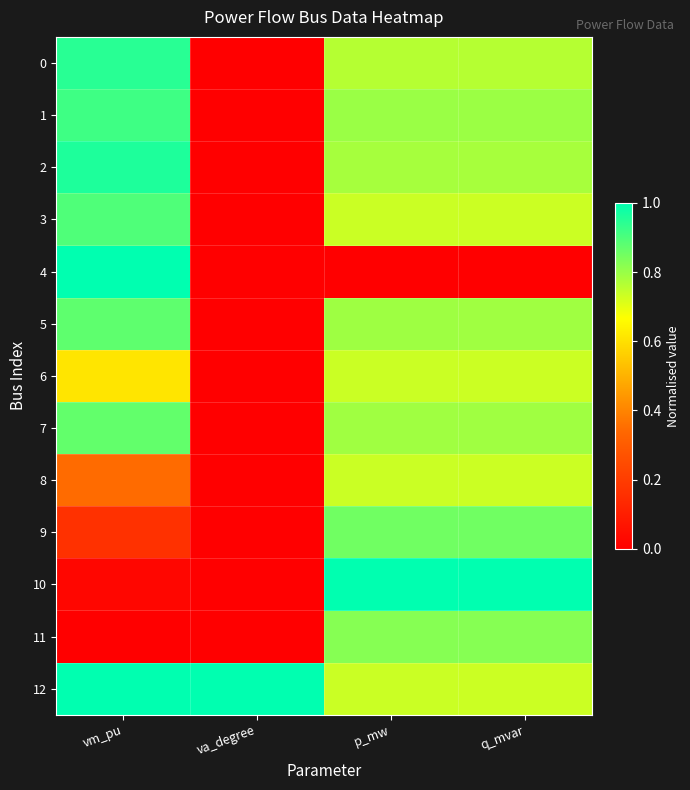

Reading right to left, extract all data points from this chart.

0: q_mvar=0.8	p_mw=0.8	va_degree=0.0	vm_pu=0.9
1: q_mvar=0.8	p_mw=0.8	va_degree=0.0	vm_pu=0.9
2: q_mvar=0.8	p_mw=0.8	va_degree=0.0	vm_pu=1.0
3: q_mvar=0.7	p_mw=0.7	va_degree=0.0	vm_pu=0.9
4: q_mvar=0.0	p_mw=0.0	va_degree=0.0	vm_pu=1.0
5: q_mvar=0.8	p_mw=0.8	va_degree=0.0	vm_pu=0.9
6: q_mvar=0.7	p_mw=0.7	va_degree=0.0	vm_pu=0.6
7: q_mvar=0.8	p_mw=0.8	va_degree=0.0	vm_pu=0.9
8: q_mvar=0.7	p_mw=0.7	va_degree=0.0	vm_pu=0.3
9: q_mvar=0.9	p_mw=0.9	va_degree=0.0	vm_pu=0.2
10: q_mvar=1.0	p_mw=1.0	va_degree=0.0	vm_pu=0.0
11: q_mvar=0.8	p_mw=0.8	va_degree=0.0	vm_pu=0.0
12: q_mvar=0.7	p_mw=0.7	va_degree=1.0	vm_pu=1.0